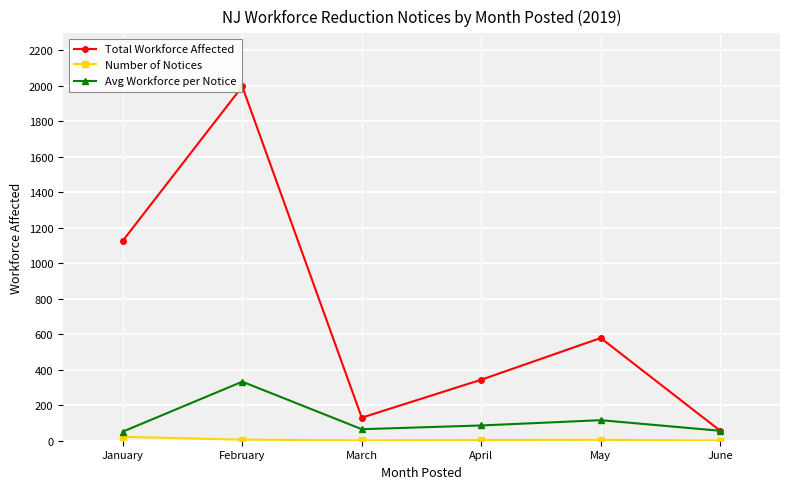

Where is the first local maximum for Total Workforce Affected?

February